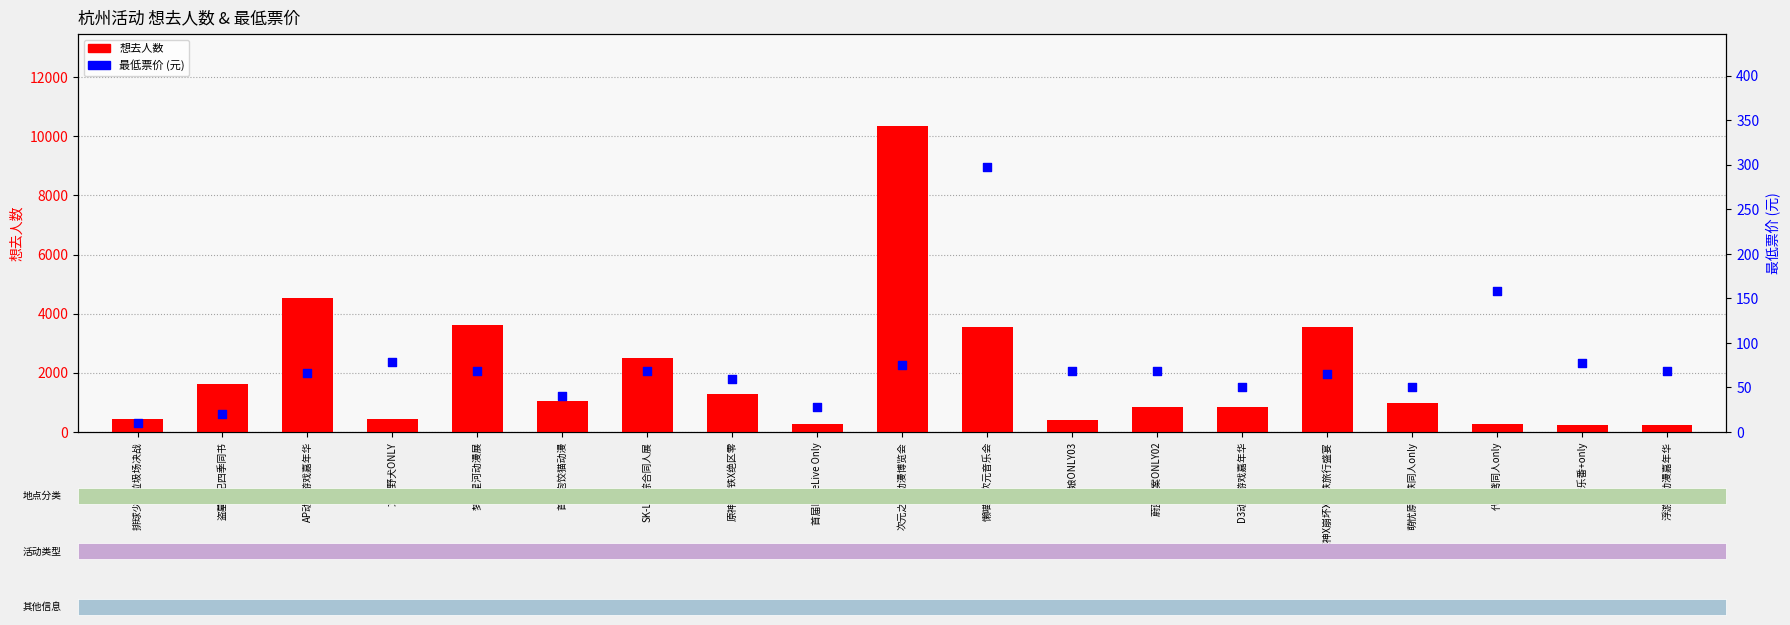

Which series has the largest total across all categories?

想去人数